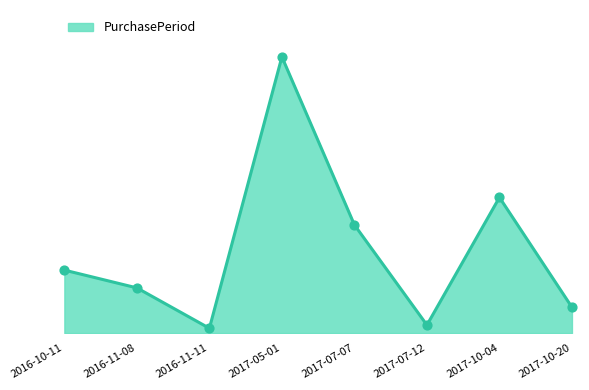

What is the change in value from 2017-07-12 to 2017-10-20?

+11